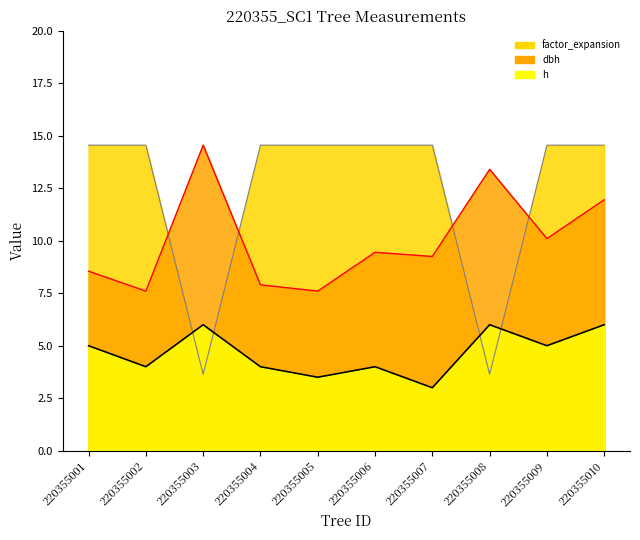

List the series in order of their peak value, highest first.

dbh, factor_expansion, h